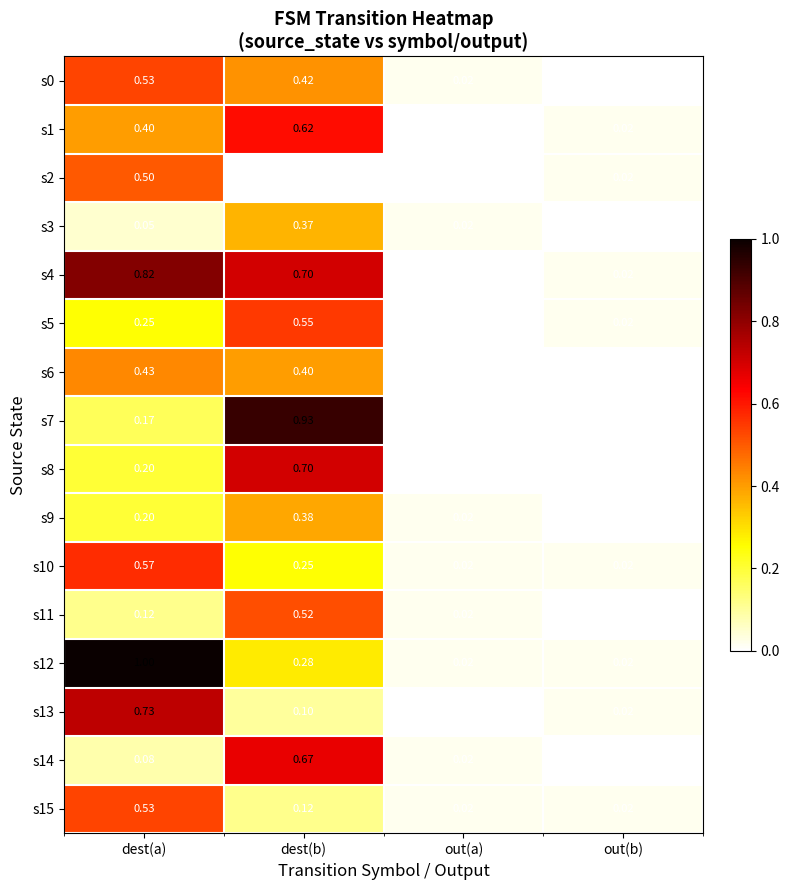

At which label is s5 closest to 0?

out(a)